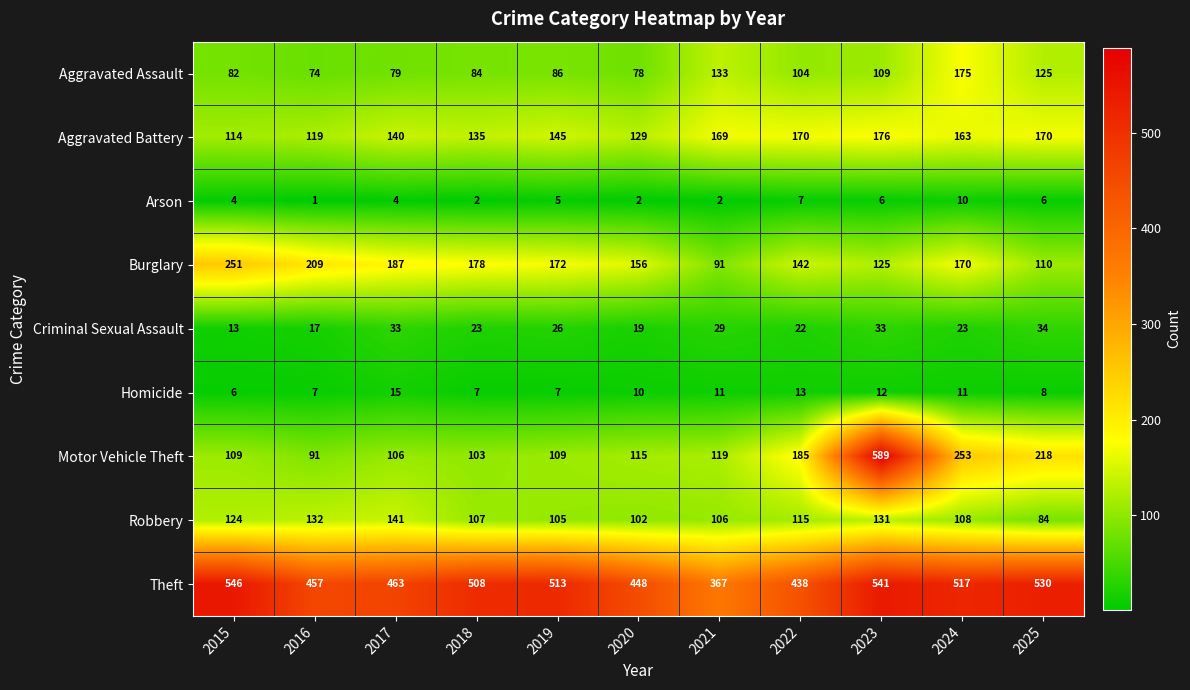

What is the sum of all Robbery values?

1255